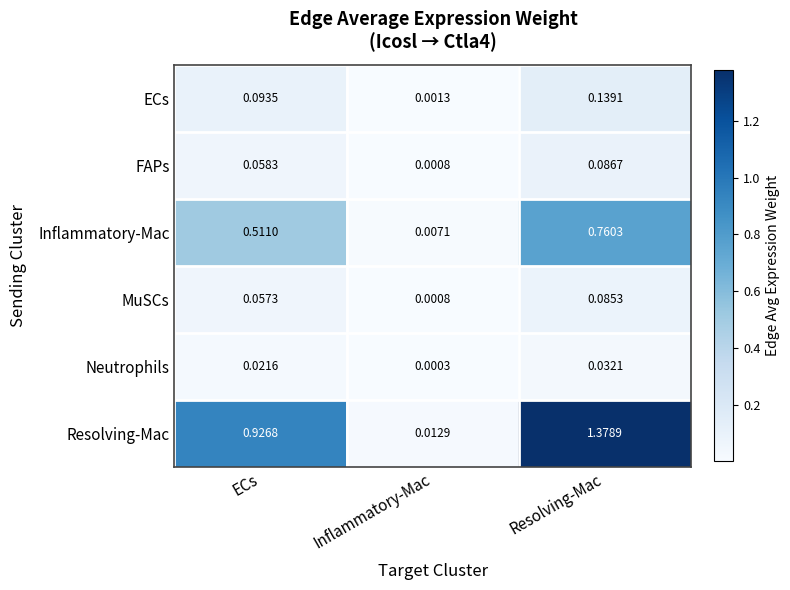

Which category has the highest value in the FAPs series?

Resolving-Mac